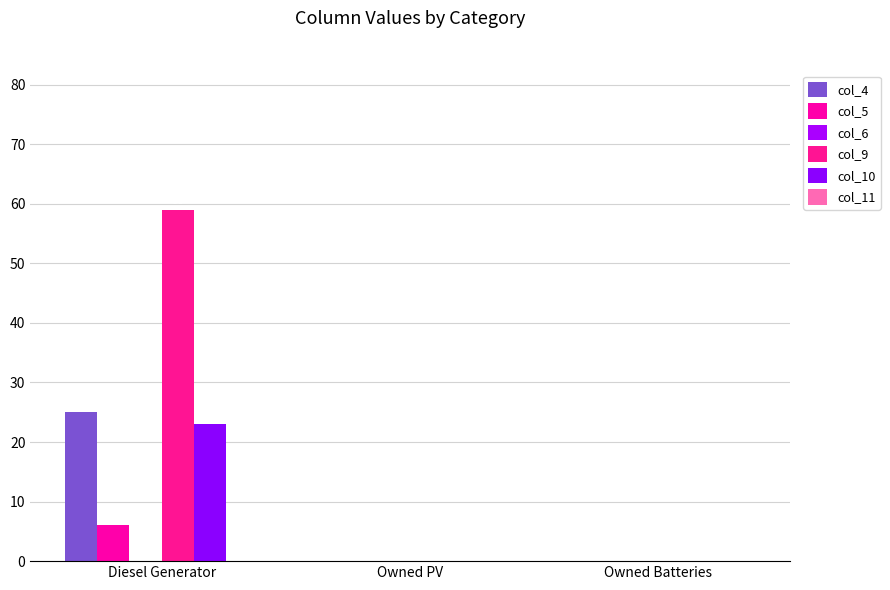

How many groups of bars are there?

3